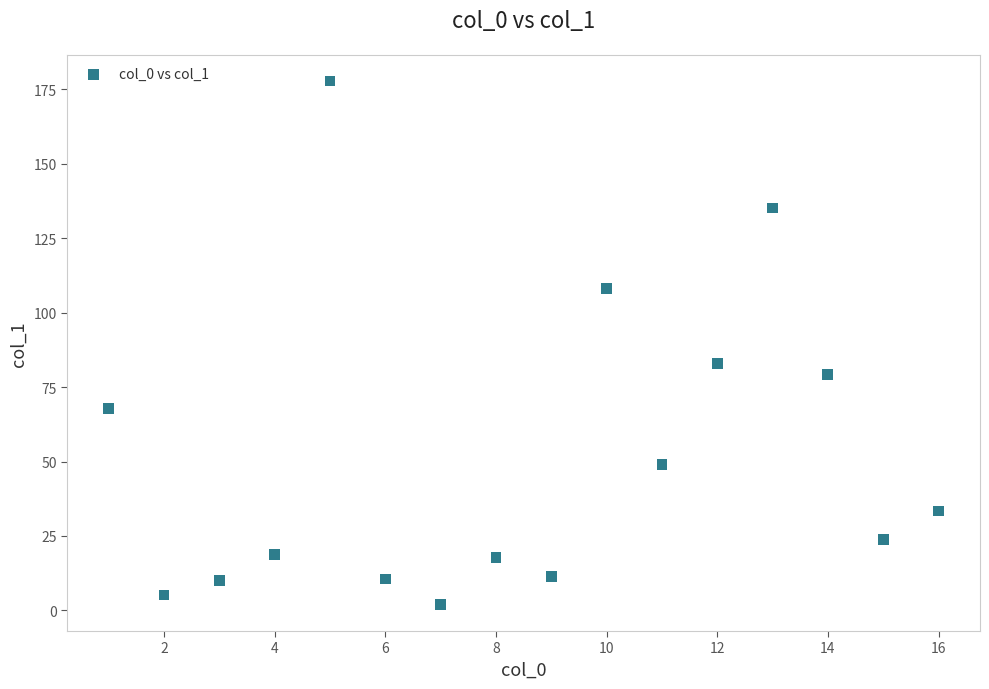

What is the range of X values (max minus min)?

15.0